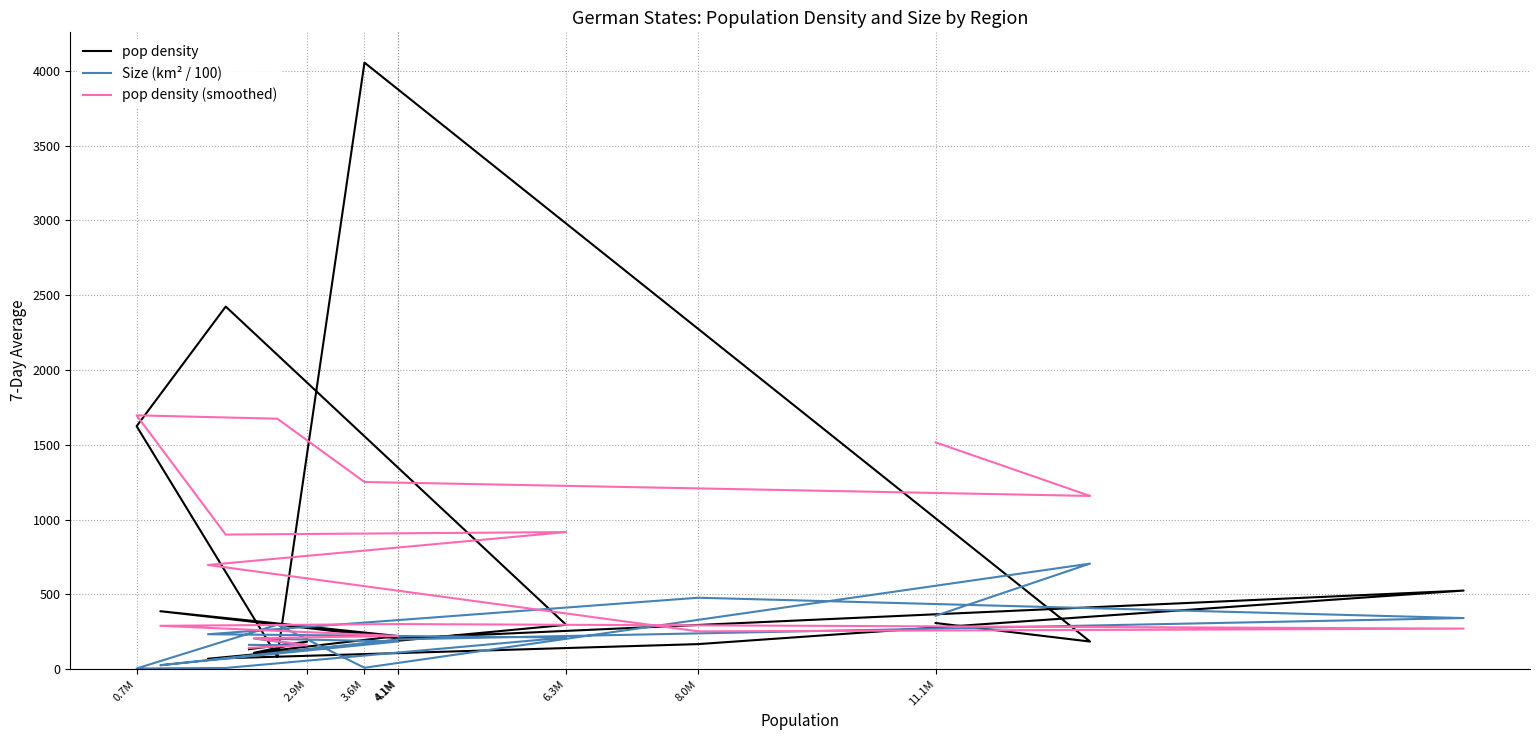

What is the difference between the second highest and minimum values in the pop density series?

2355.0